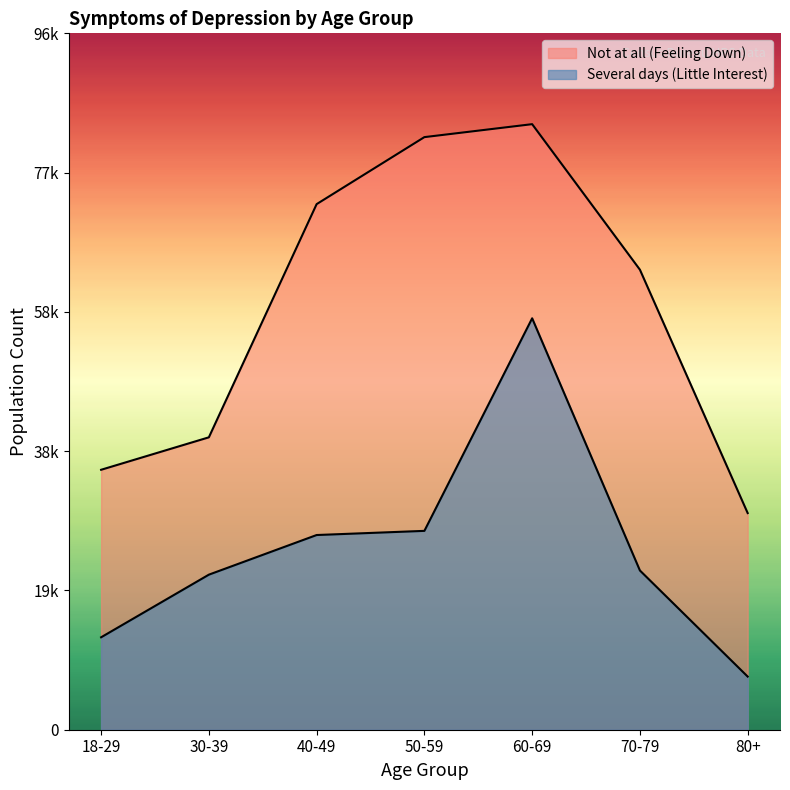

The Not at all (Feeling Down) series shows 82421 at 50-59. True or false?

True